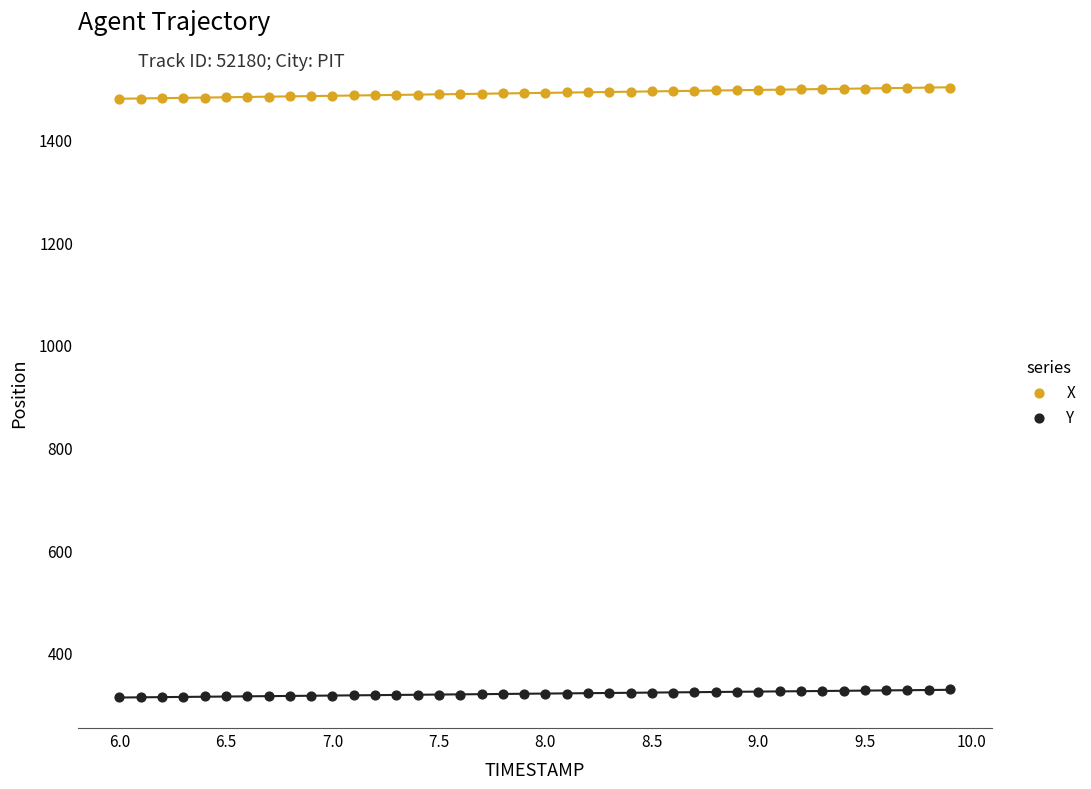

Across all data points, what is the range of X values (max minus min)?

3.9